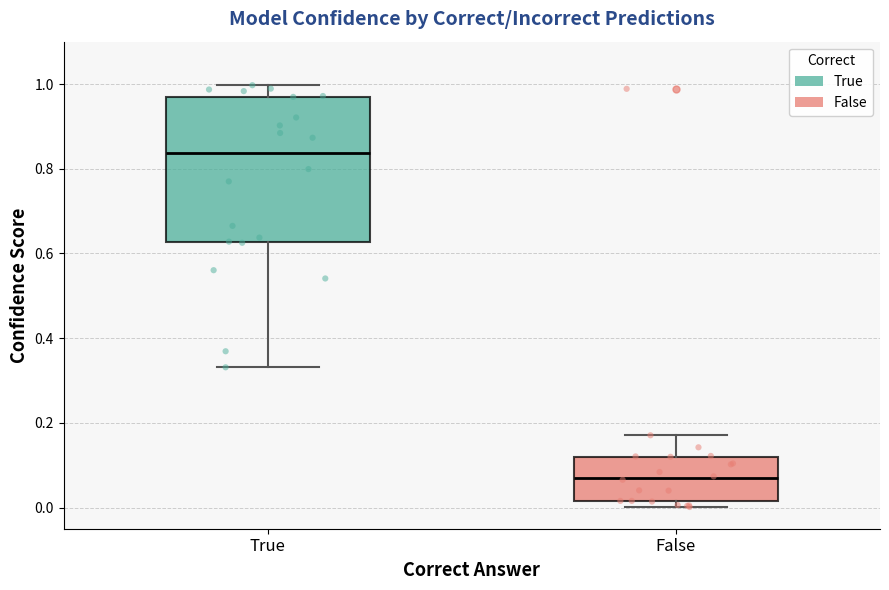

Which box's median line is the lowest?

False